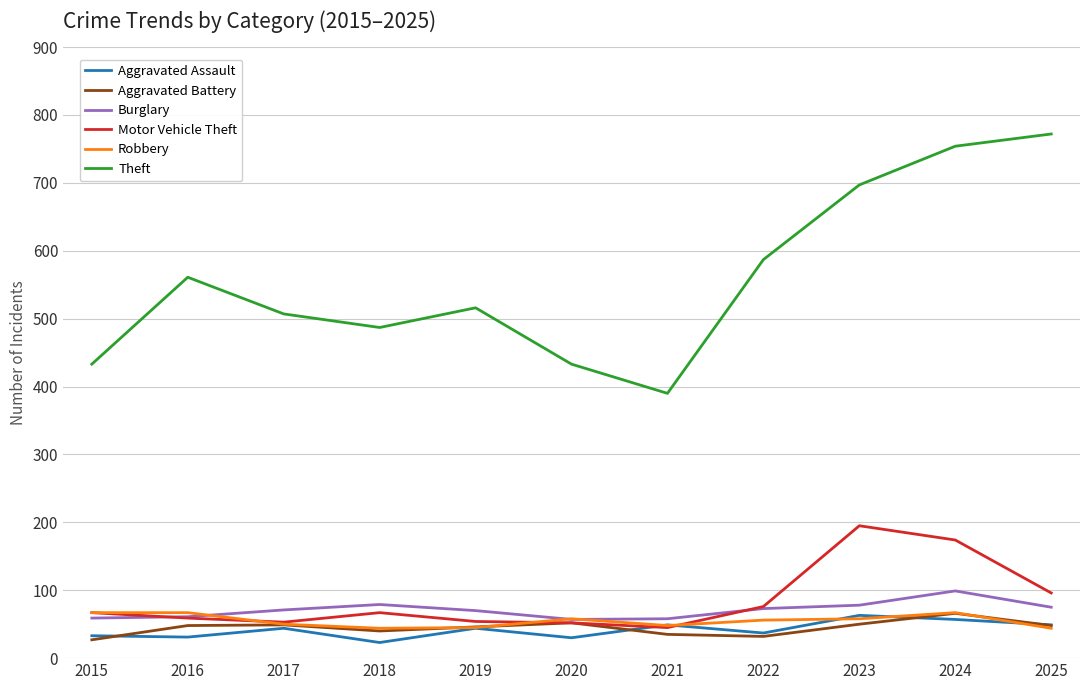

The Motor Vehicle Theft series shows 174 at 2024. True or false?

True